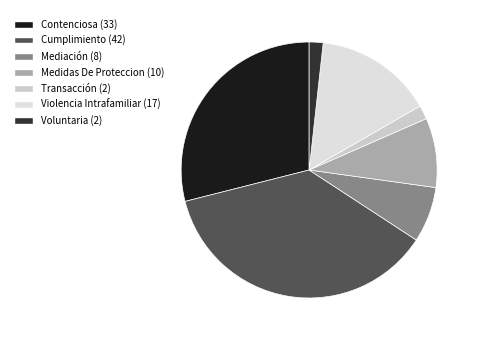

To the nearest percent, what is the difference between the Transacción and Mediación slice percentages?

5%